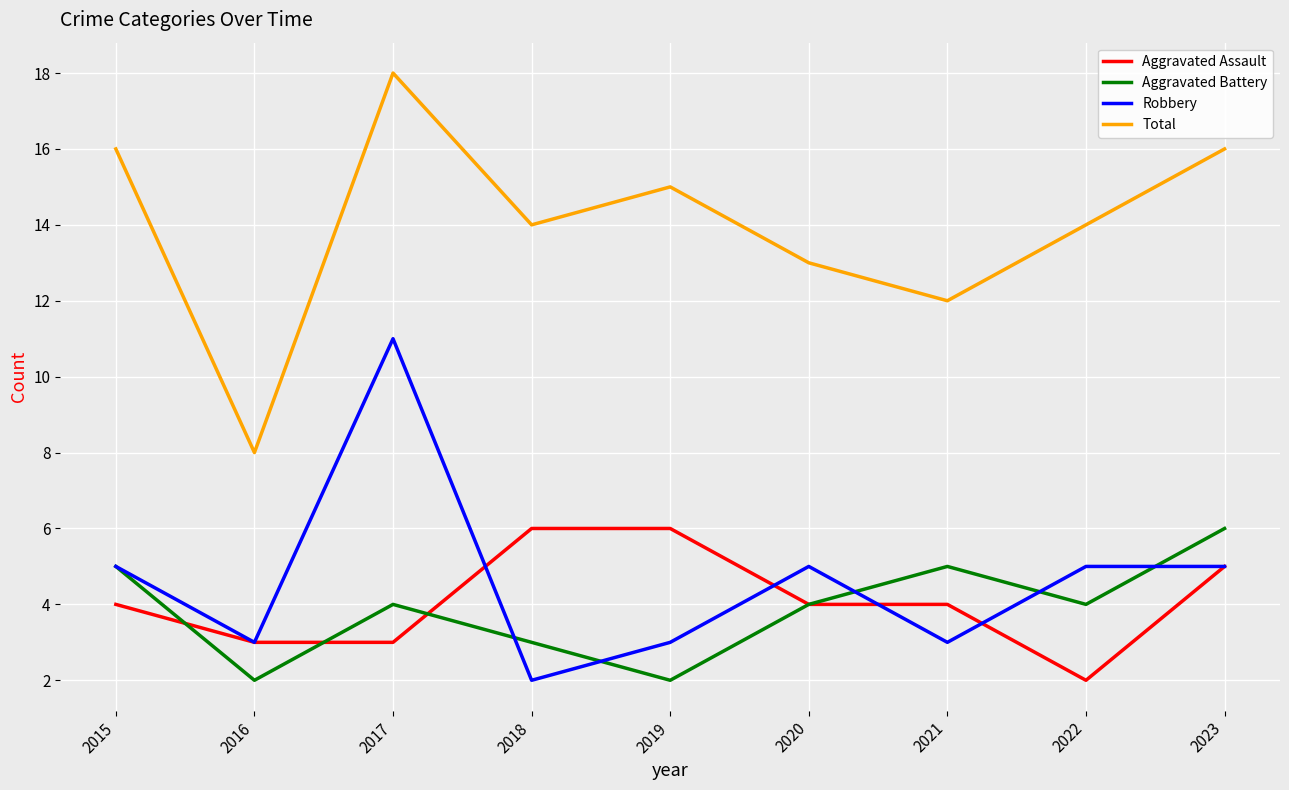

What is the minimum value shown in the chart?

2